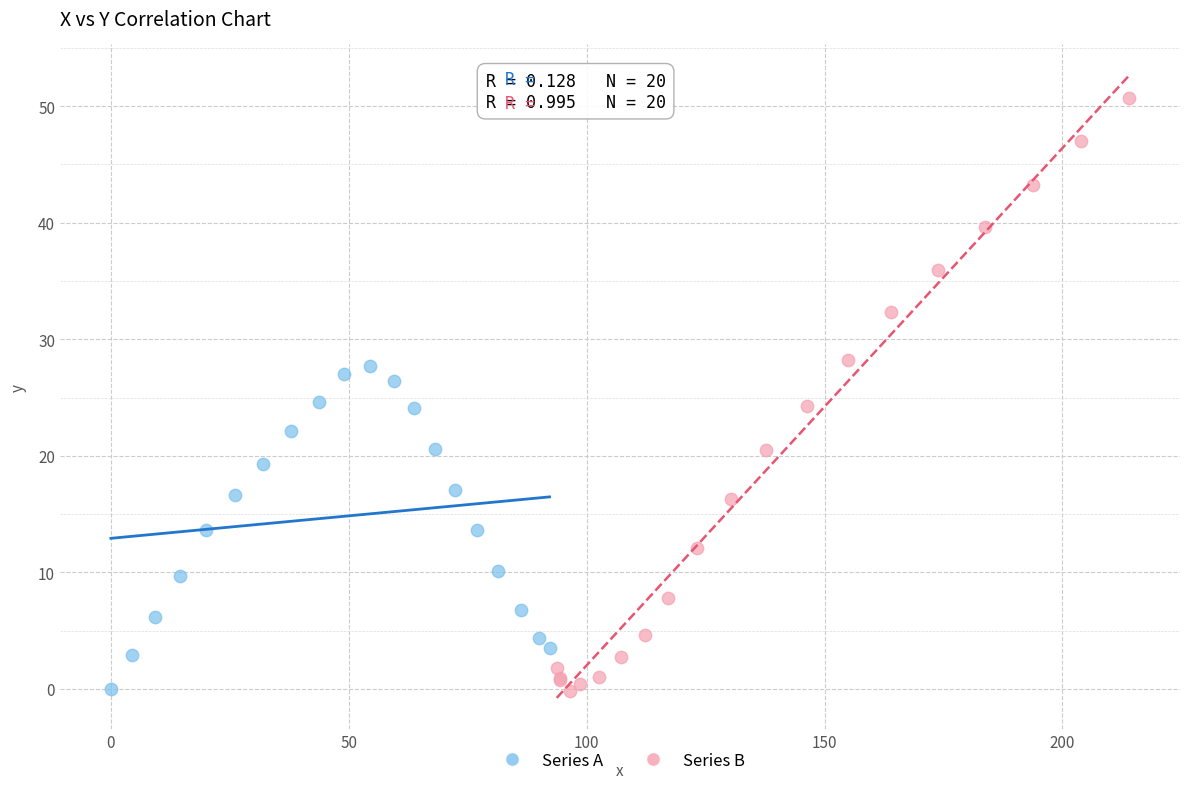

What are all the series names shown in the legend?

Series A, Series B